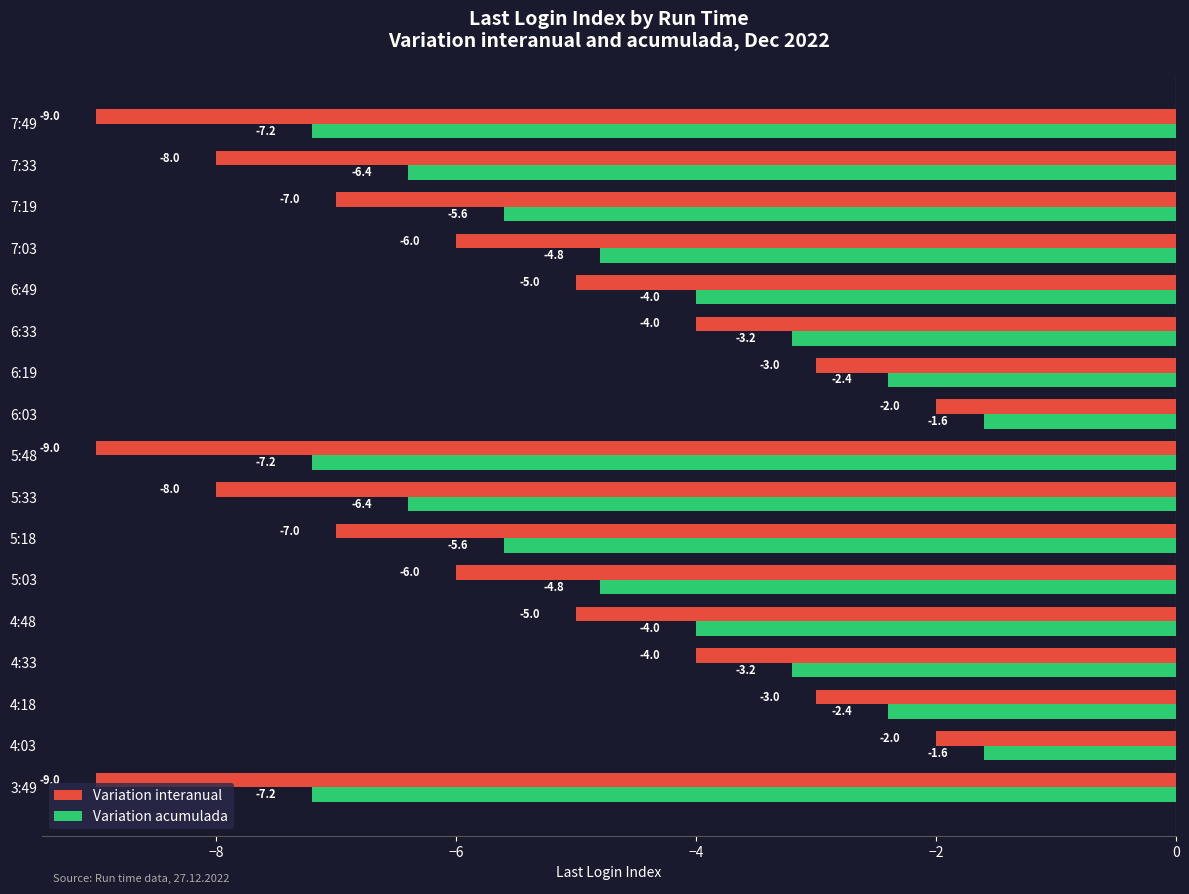

What is the minimum value shown in the chart?

-9.0